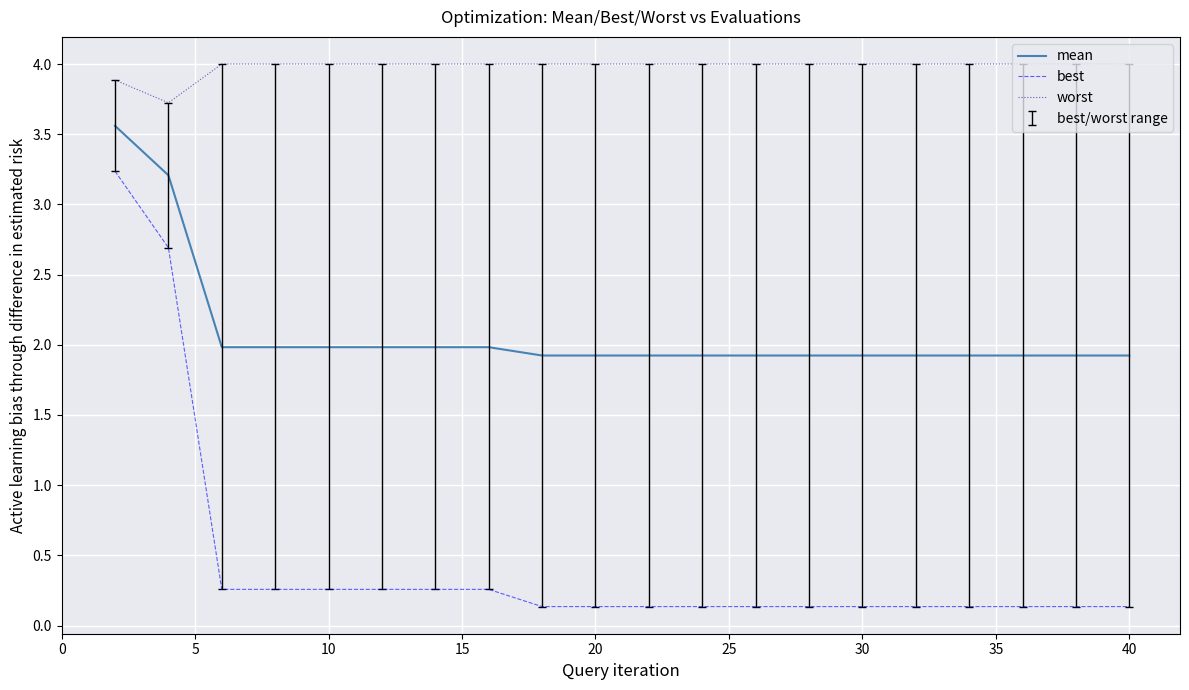

Does the chart display data point markers on the line(s)?

No